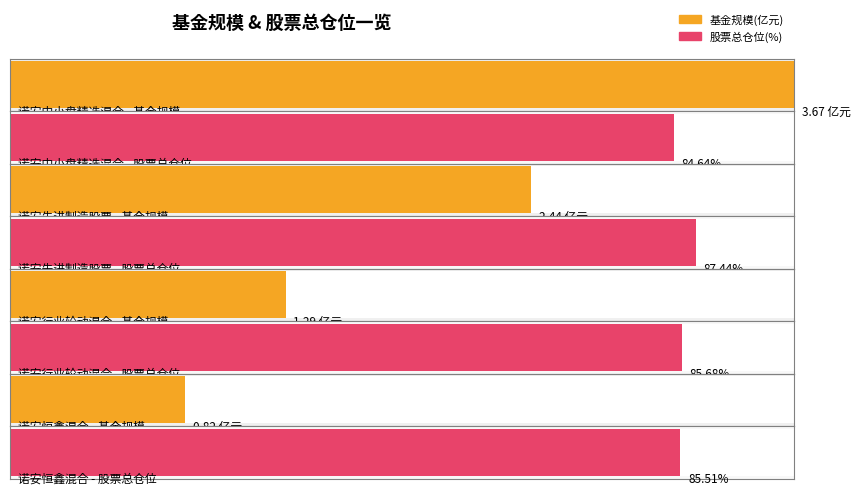

At which label is 基金规模 closest to 2?

诺安先进制造股票